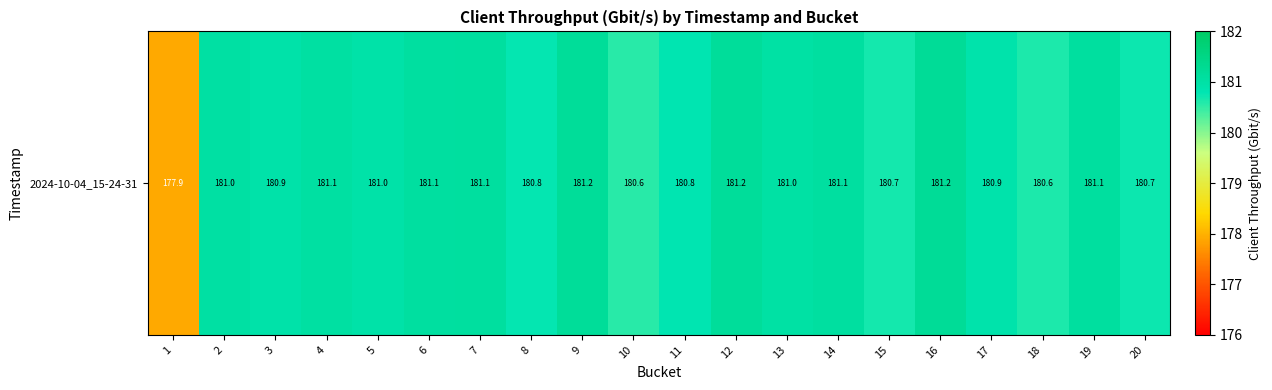

What is the change in value from 2 to 9?

+0.2